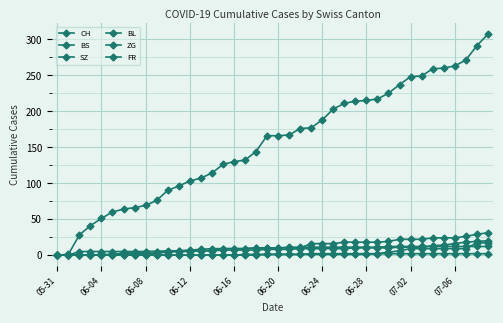

How many distinct data groups are displayed?

6